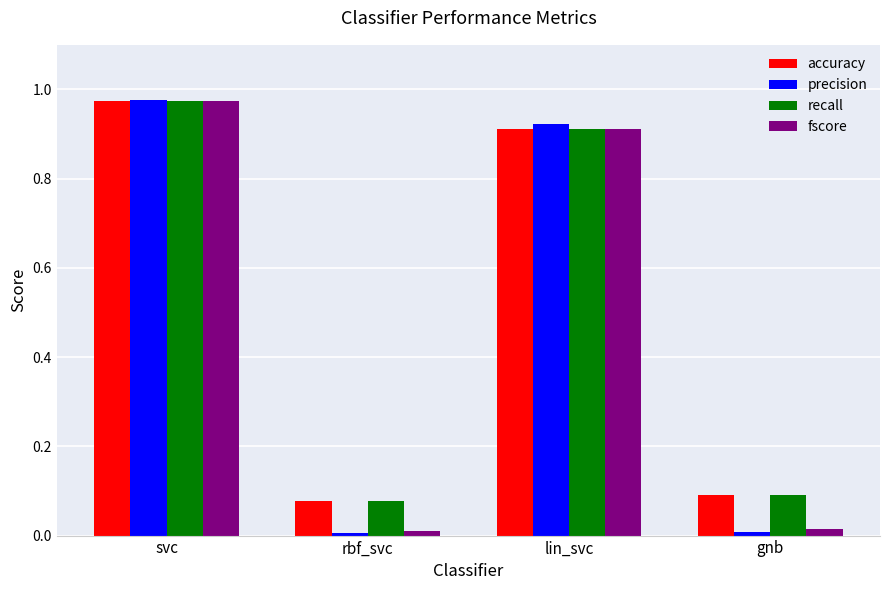

What is the total value across all series at lin_svc?

3.7